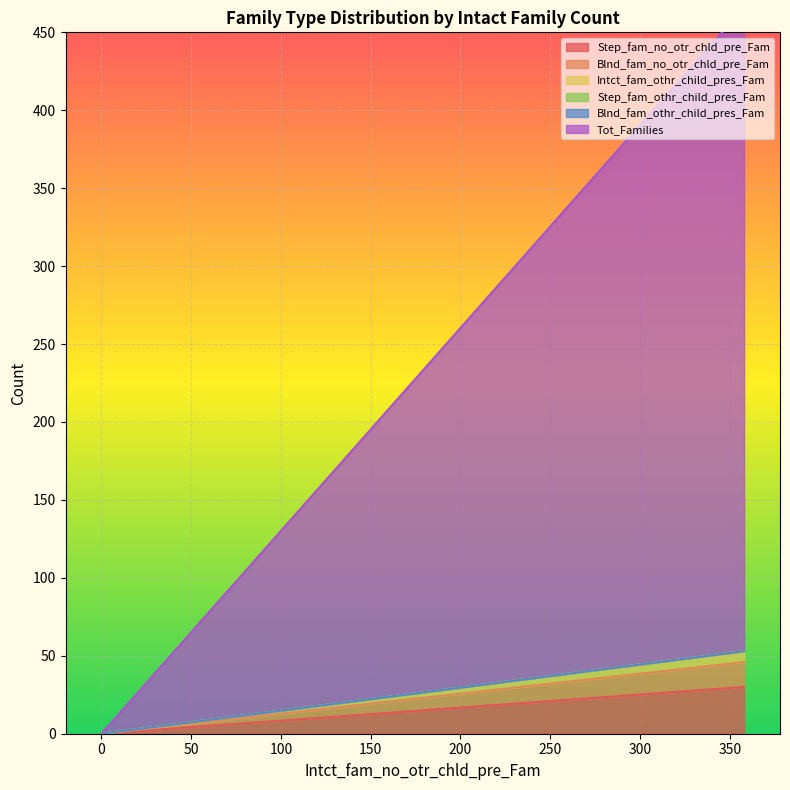

True or false: Tot_Families has a value of 0 at 0.

True